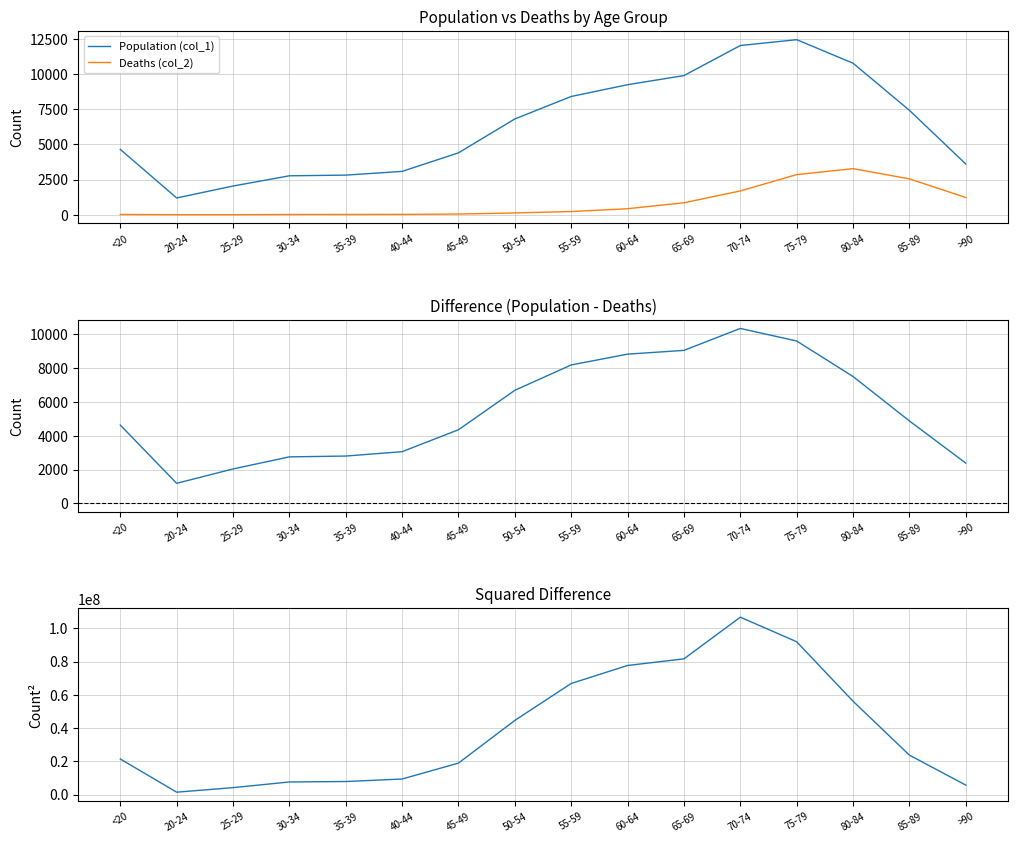

Where is Difference (Pop - Deaths) nearest to the value 5757?

85-89